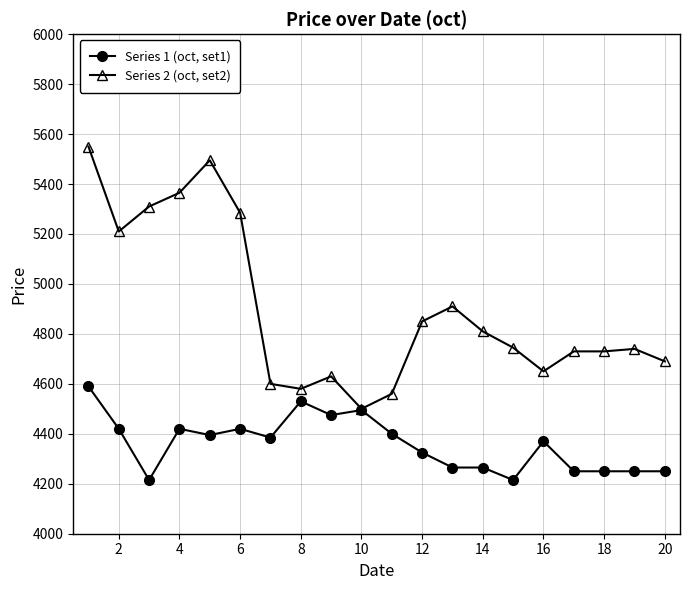

What is the value of the Series 1 (oct, set1) point at the 3rd from the left?

4215